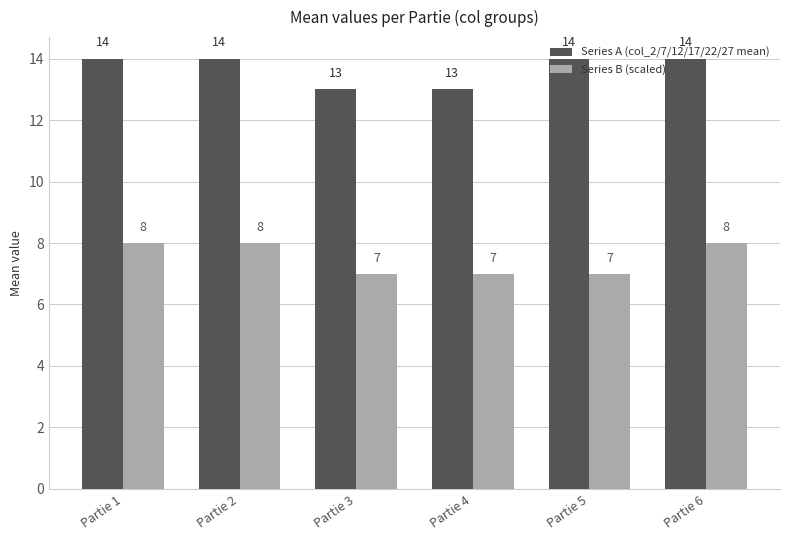

Which series changed the most between Partie 5 and Partie 6?

Series B (scaled)